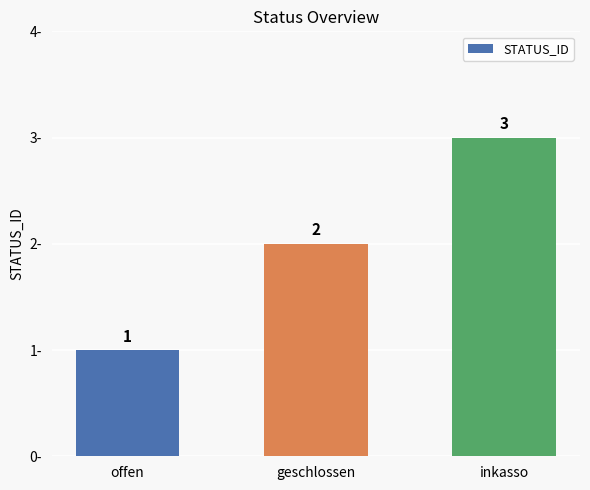

What is the sum of all values?

6